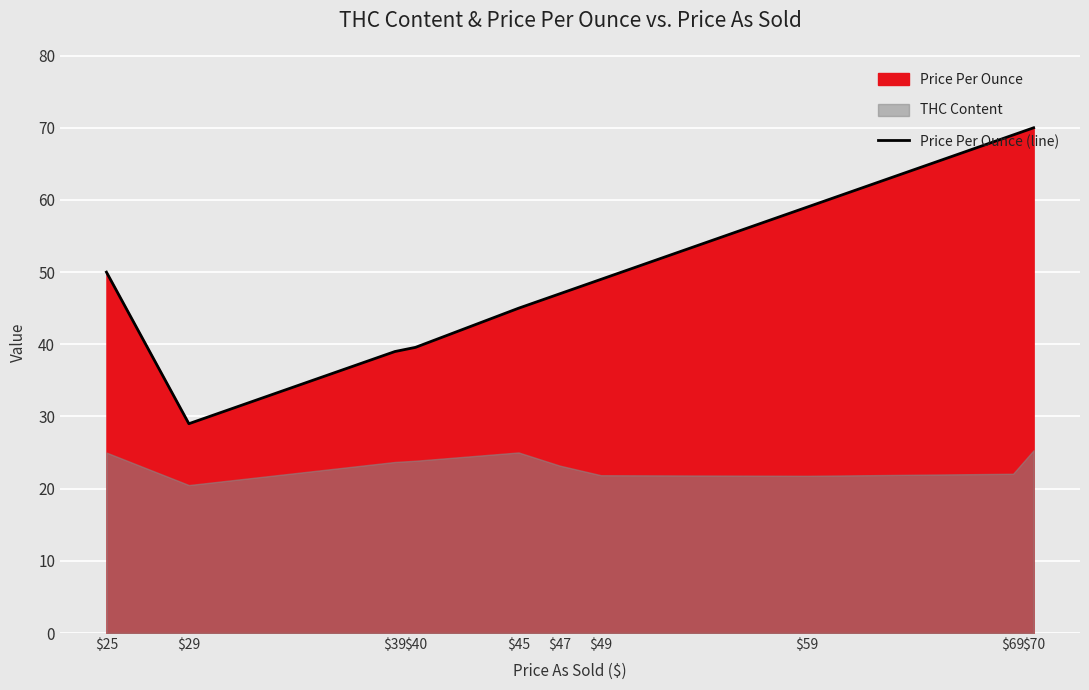

The value of Price Per Ounce (line) at $49 is 49.0. True or false?

True